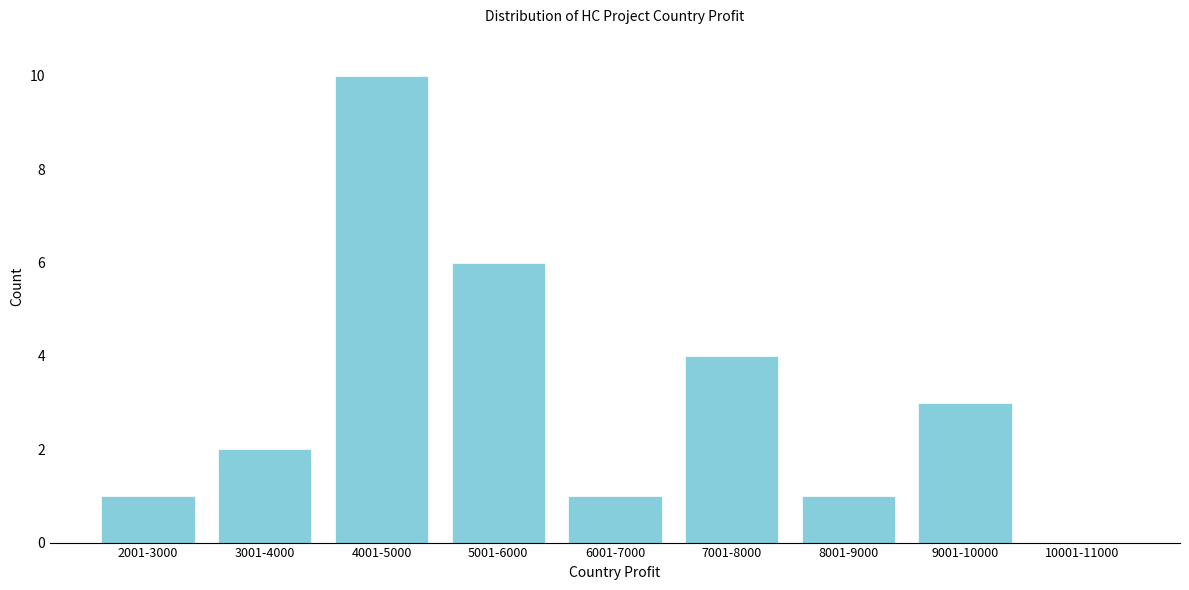

Reading left to right, list all the values displayed in this chart.

2001-3000=1	3001-4000=2	4001-5000=10	5001-6000=6	6001-7000=1	7001-8000=4	8001-9000=1	9001-10000=3	10001-11000=0